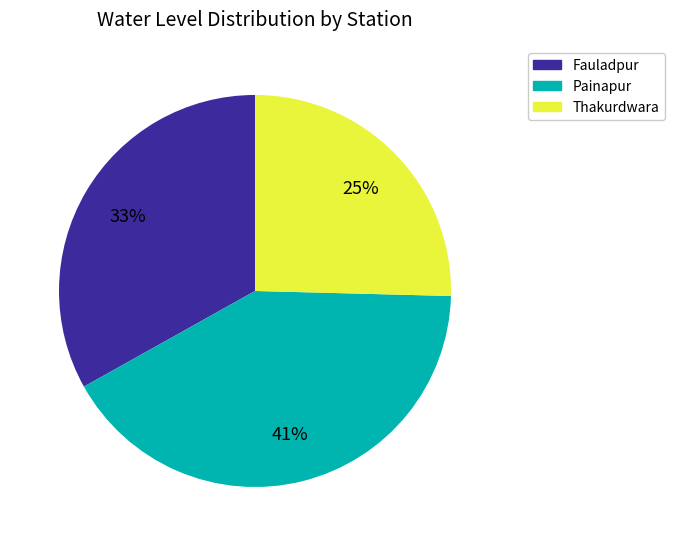

Does Fauladpur account for over 50% of the chart?

No